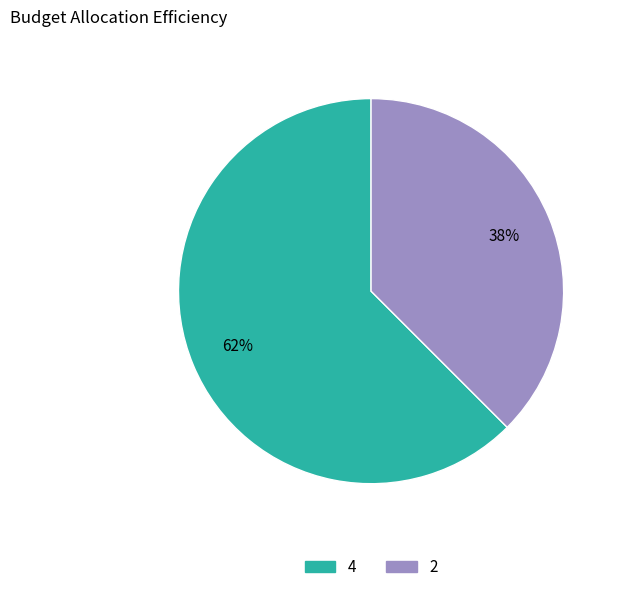

The 4 slice represents 62% of the pie. True or false?

True